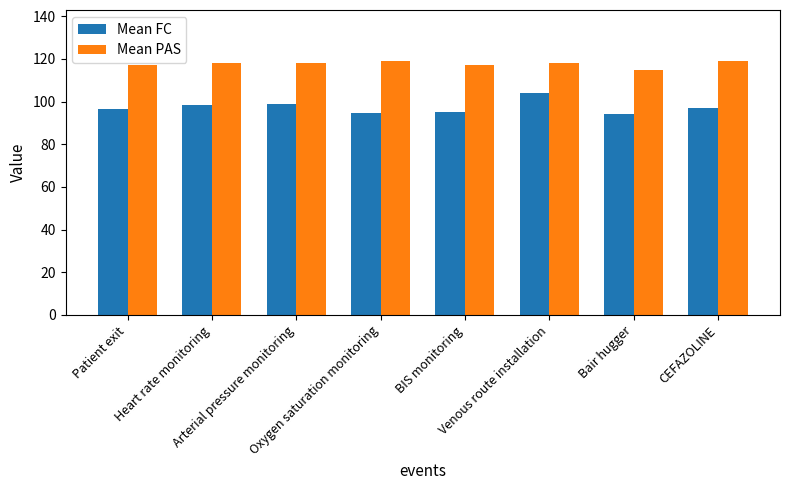

Between Patient exit and Venous route installation, which series saw the biggest shift?

Mean FC